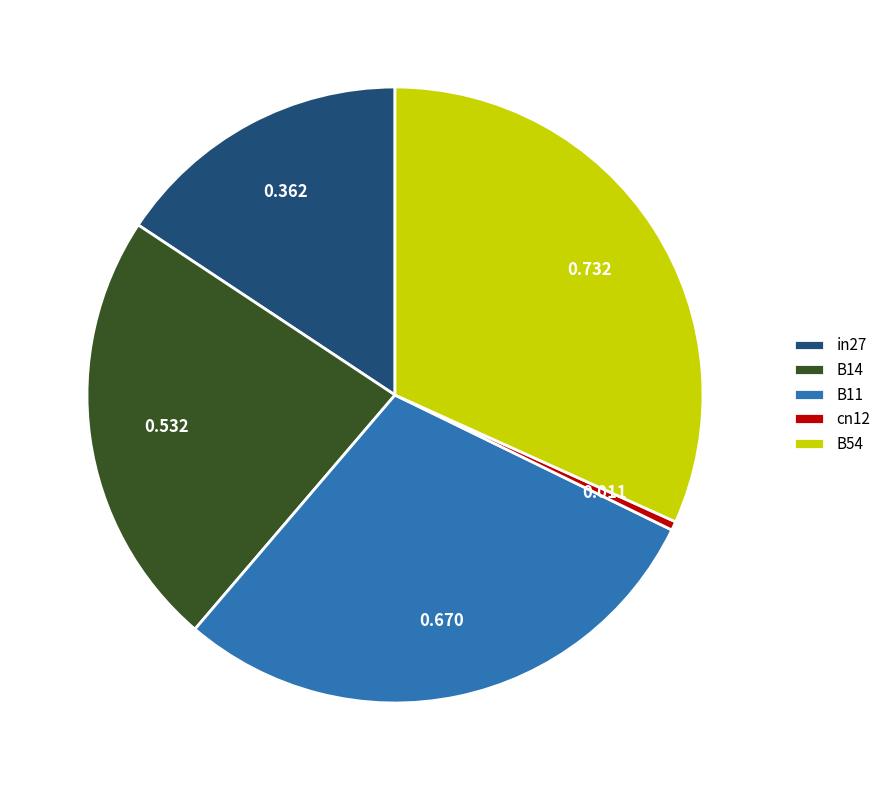

Count the number of slices in the pie.

5